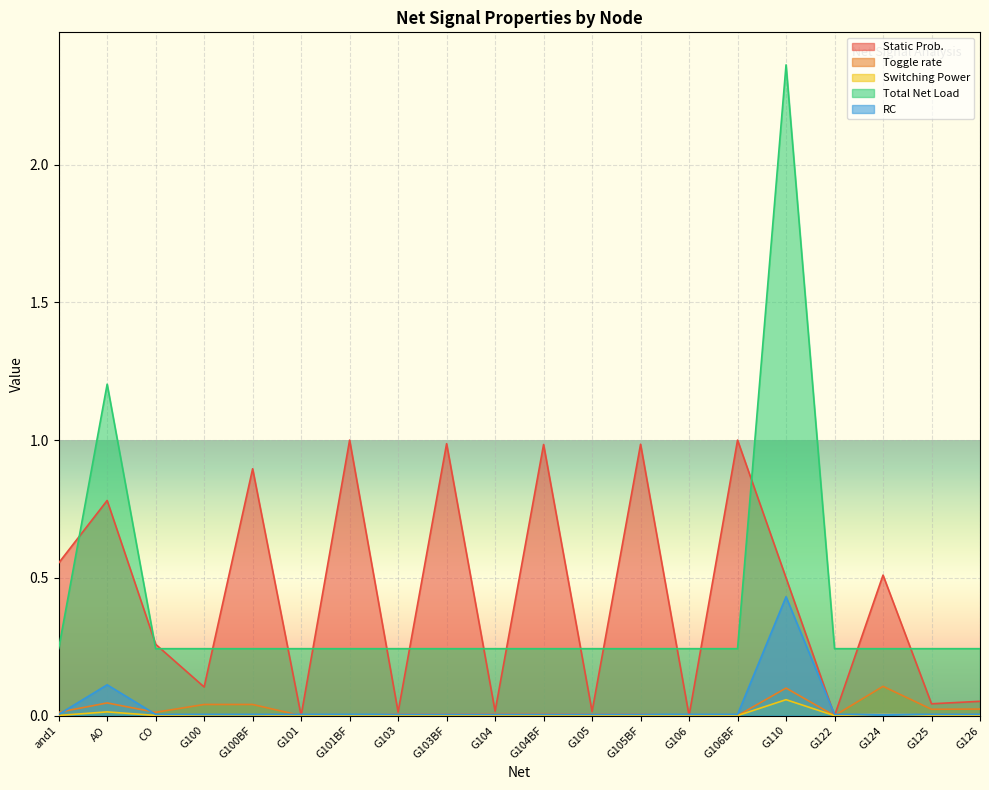

How many categories are shown in the chart?

20